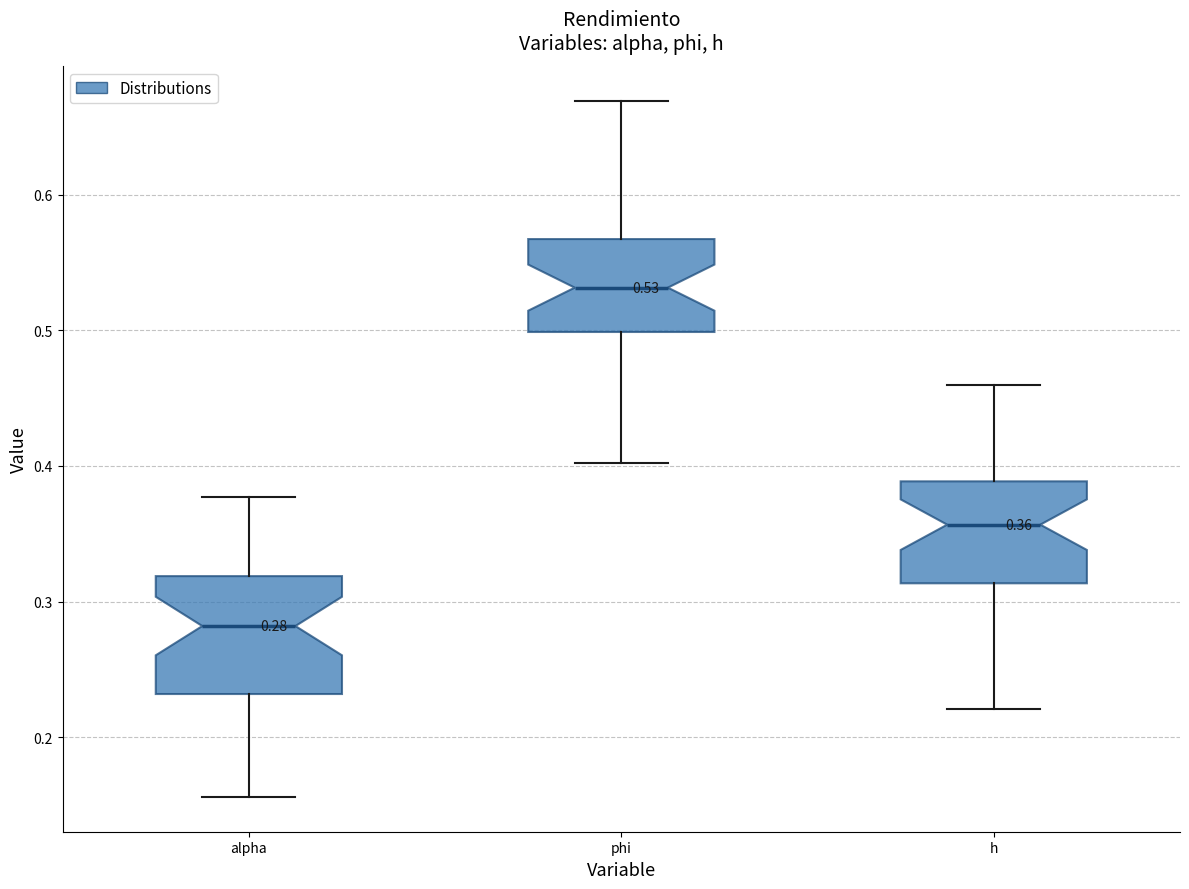

Which box's median line is the highest?

phi